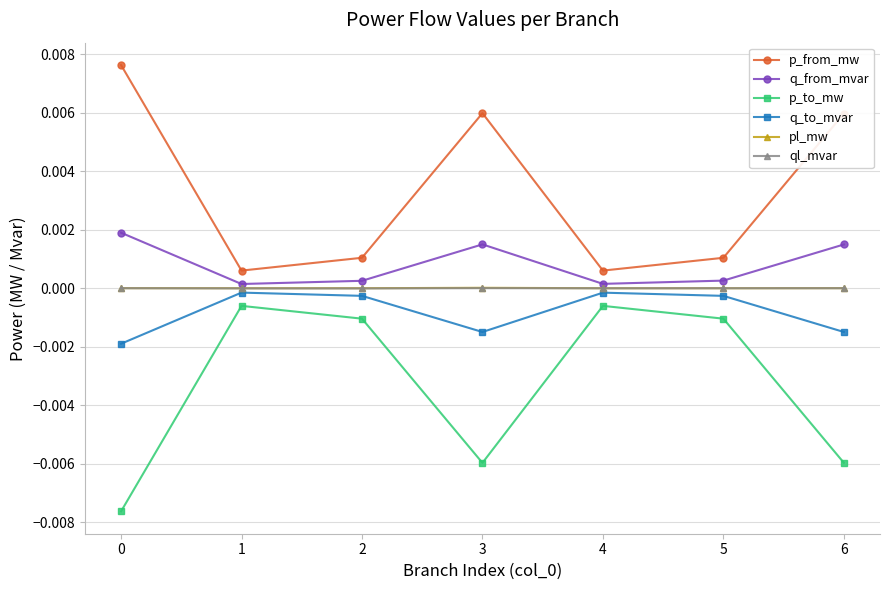

True or false: q_to_mvar and ql_mvar intersect in this chart.

False